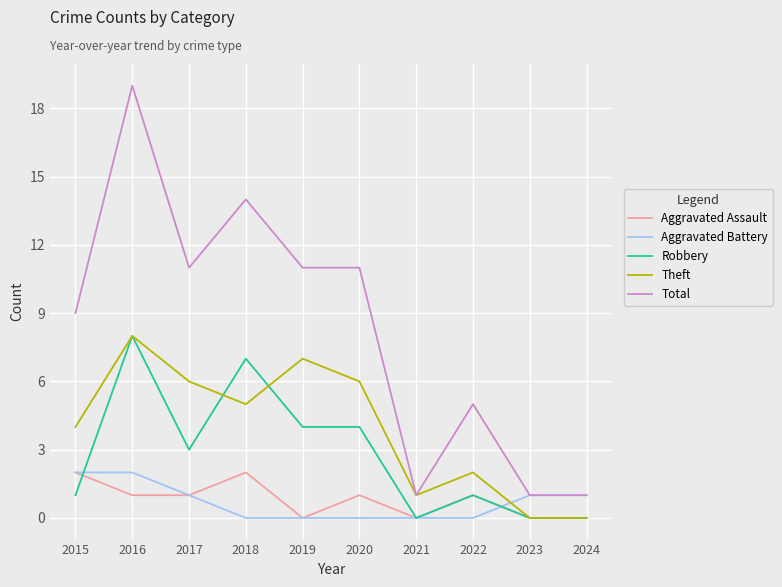

Which series changed the most between 2016 and 2020?

Total